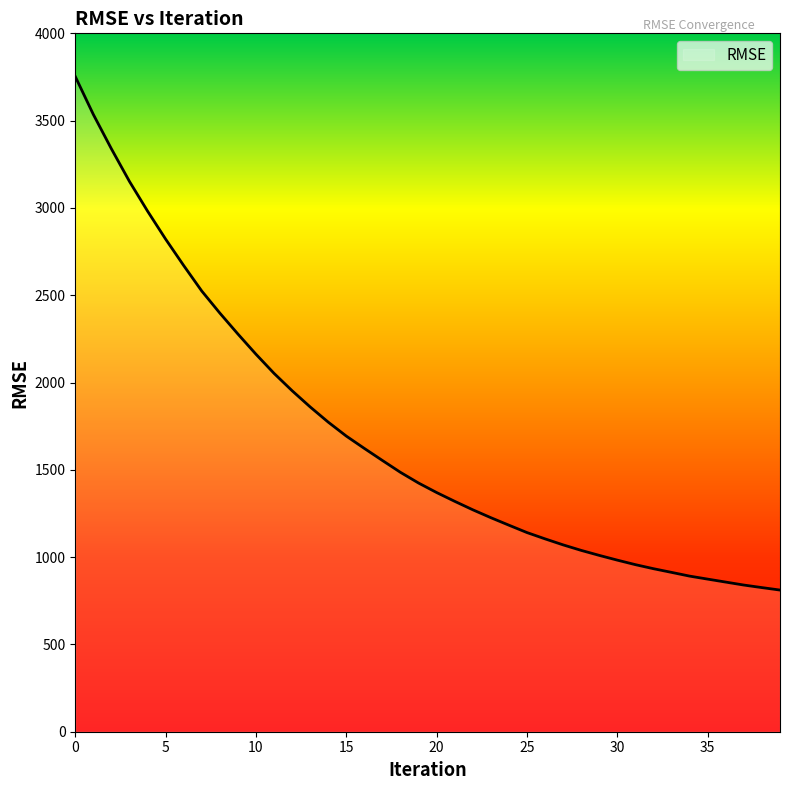

What is the minimum value shown in the chart?

811.3